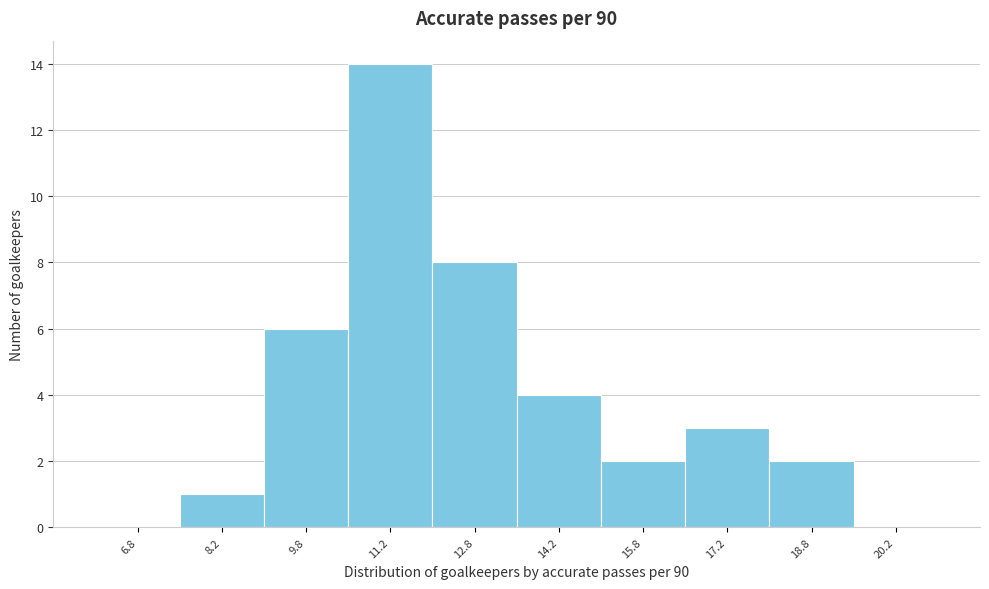

What is the height of the bar covering 9.0 to 10.5 on the x-axis? Neither the bar edges nor the heights are printed on the chart, so give them approximately, as read against the axes.

6